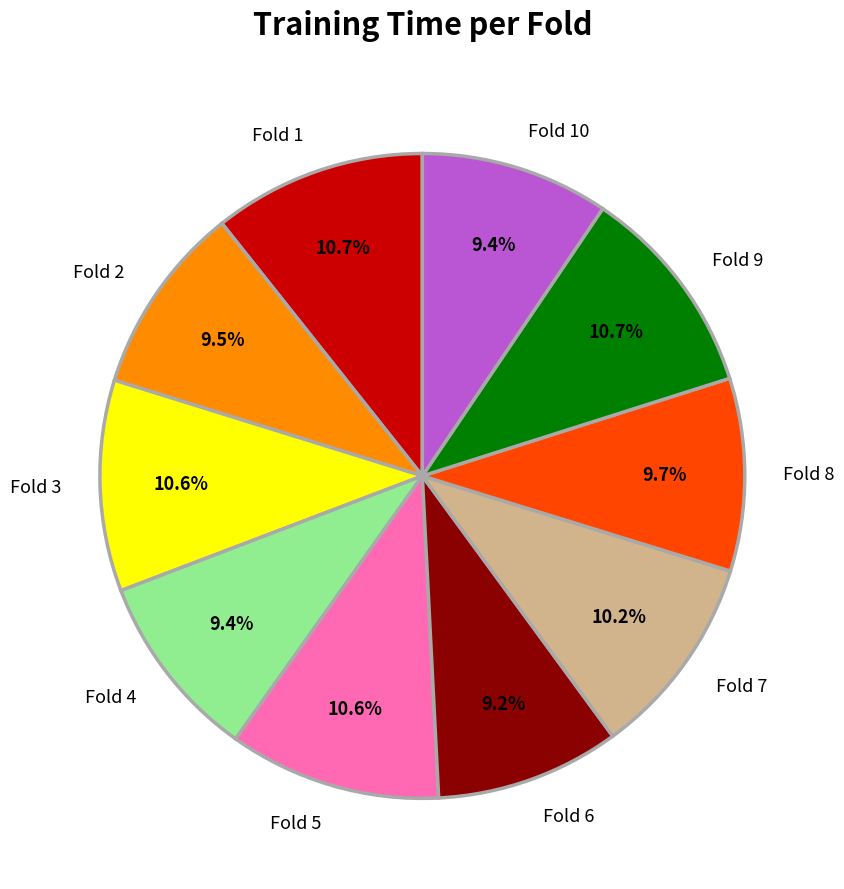

The Fold 5 slice represents 11% of the pie. True or false?

True